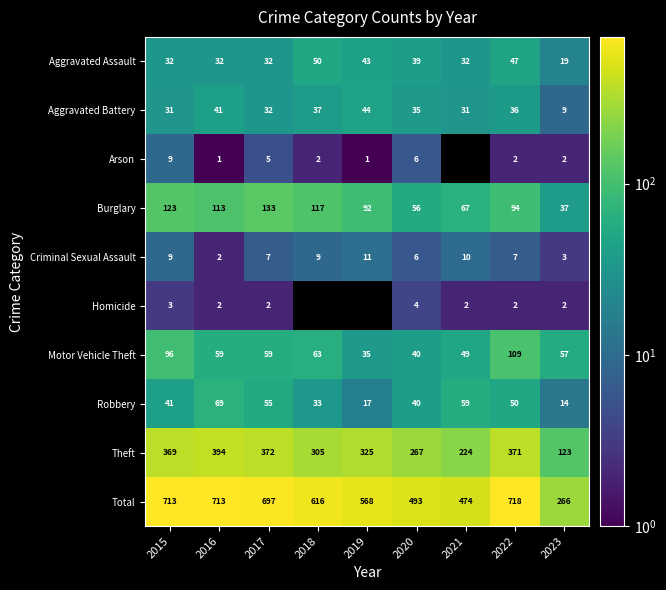

Which series changed the most between 2016 and 2023?

Total